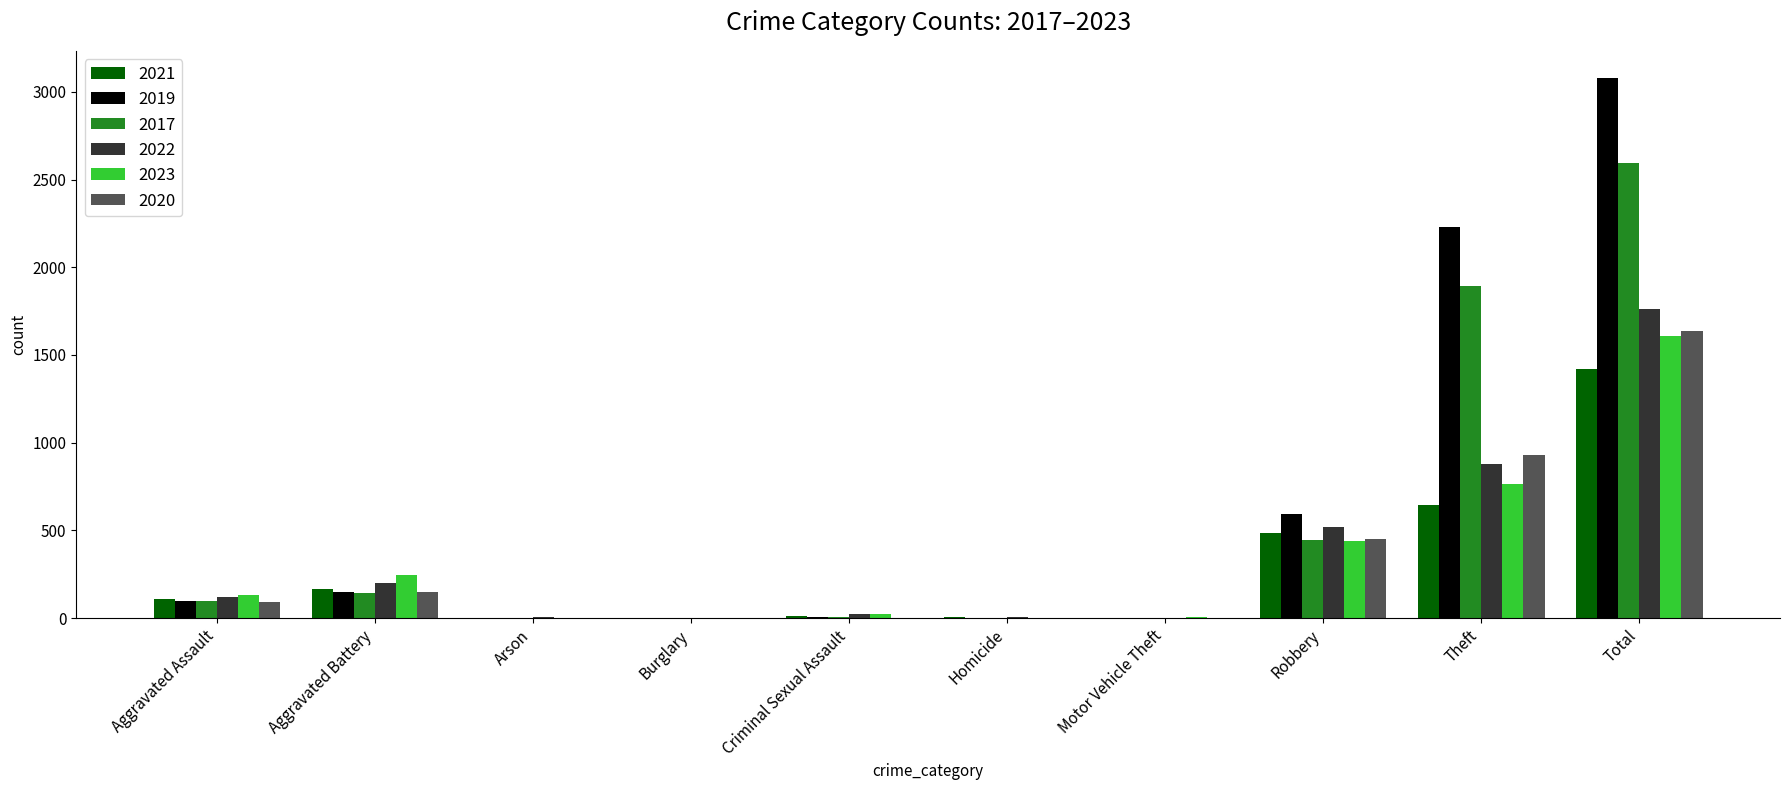

What is the sum of the 2020 values at Robbery and Theft?

1380